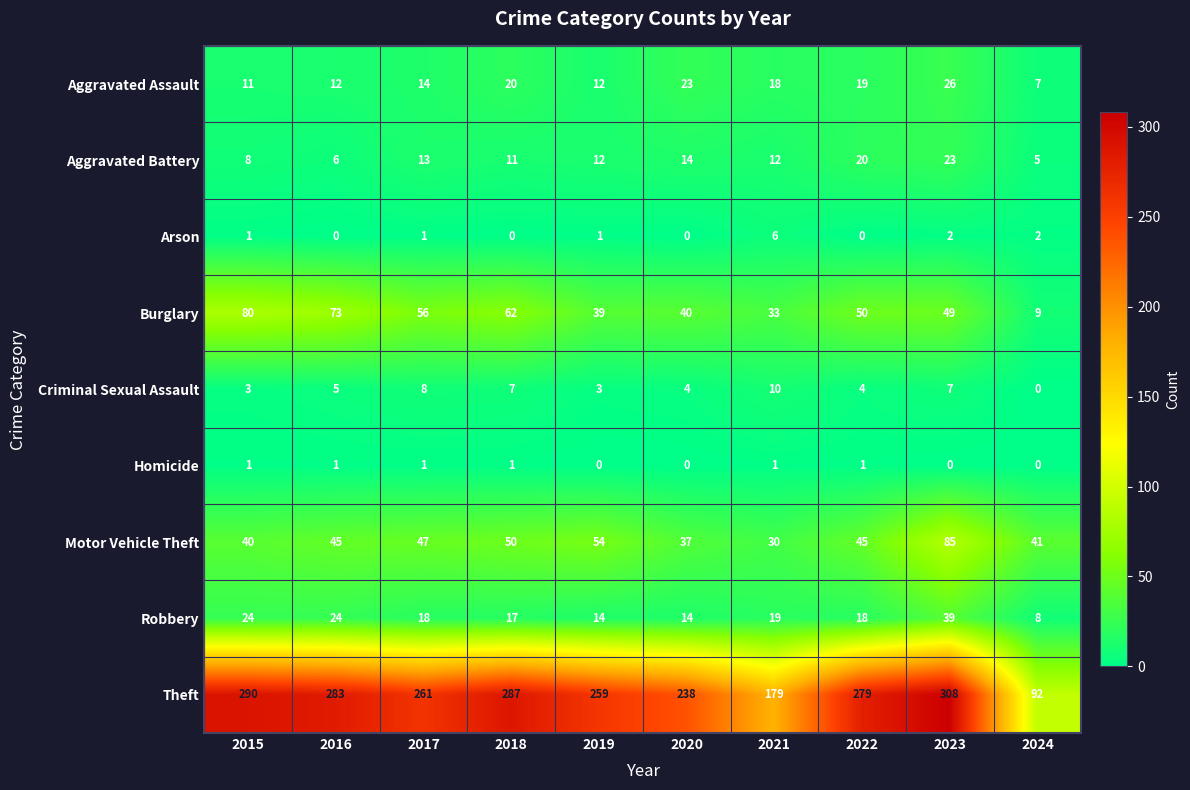

Which series has the largest range (max minus min)?

Theft